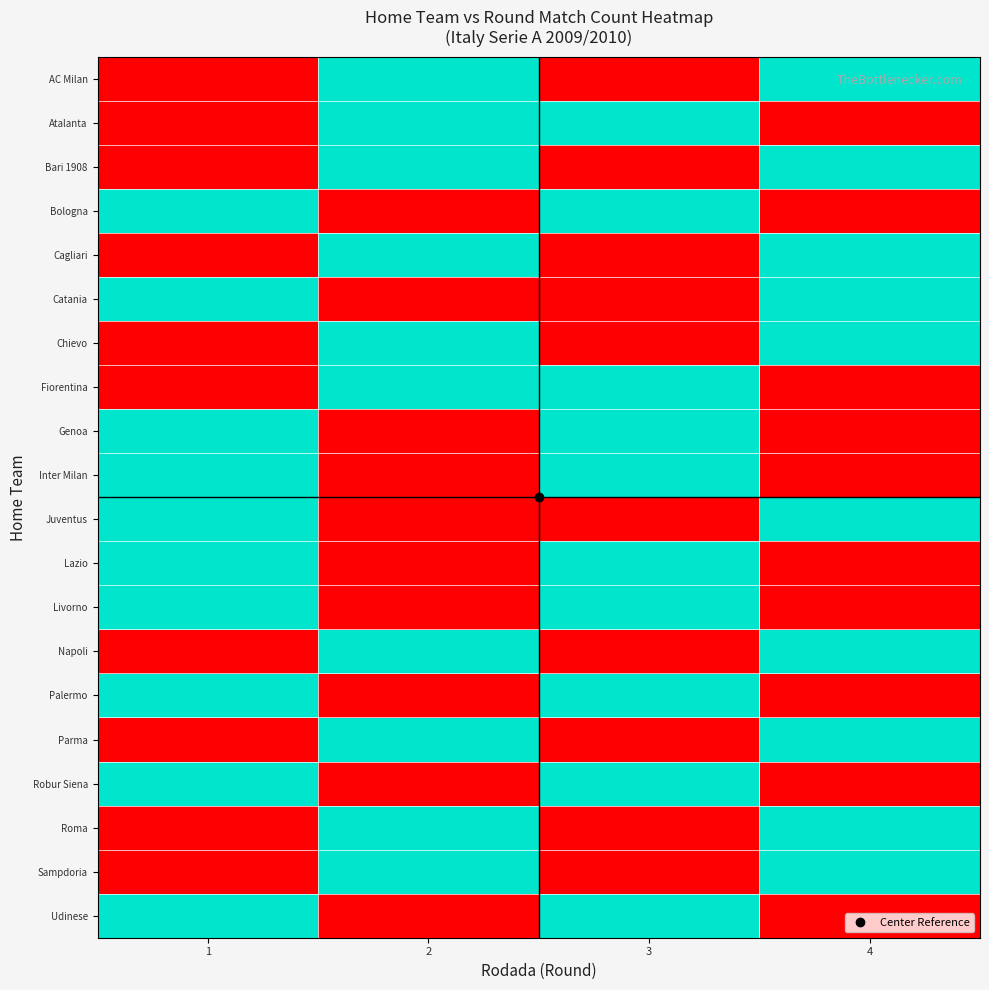

Reading left to right, list all the values displayed in this chart.

AC Milan: 1=0	2=1	3=0	4=1
Atalanta: 1=0	2=1	3=1	4=0
Bari 1908: 1=0	2=1	3=0	4=1
Bologna: 1=1	2=0	3=1	4=0
Cagliari: 1=0	2=1	3=0	4=1
Catania: 1=1	2=0	3=0	4=1
Chievo: 1=0	2=1	3=0	4=1
Fiorentina: 1=0	2=1	3=1	4=0
Genoa: 1=1	2=0	3=1	4=0
Inter Milan: 1=1	2=0	3=1	4=0
Juventus: 1=1	2=0	3=0	4=1
Lazio: 1=1	2=0	3=1	4=0
Livorno: 1=1	2=0	3=1	4=0
Napoli: 1=0	2=1	3=0	4=1
Palermo: 1=1	2=0	3=1	4=0
Parma: 1=0	2=1	3=0	4=1
Robur Siena: 1=1	2=0	3=1	4=0
Roma: 1=0	2=1	3=0	4=1
Sampdoria: 1=0	2=1	3=0	4=1
Udinese: 1=1	2=0	3=1	4=0